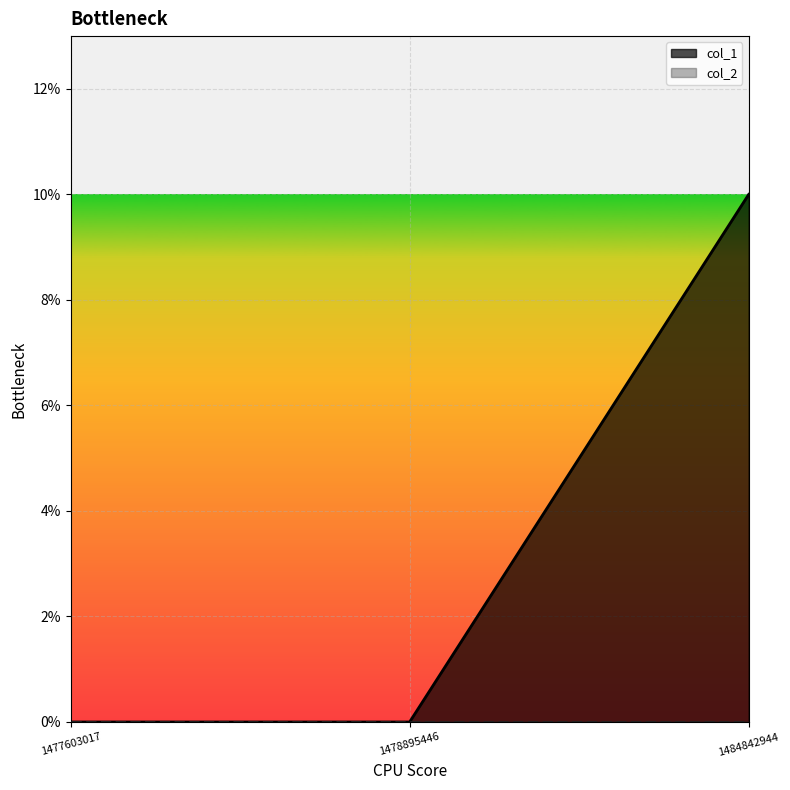

Which label corresponds to the largest value in the chart?

1484842944